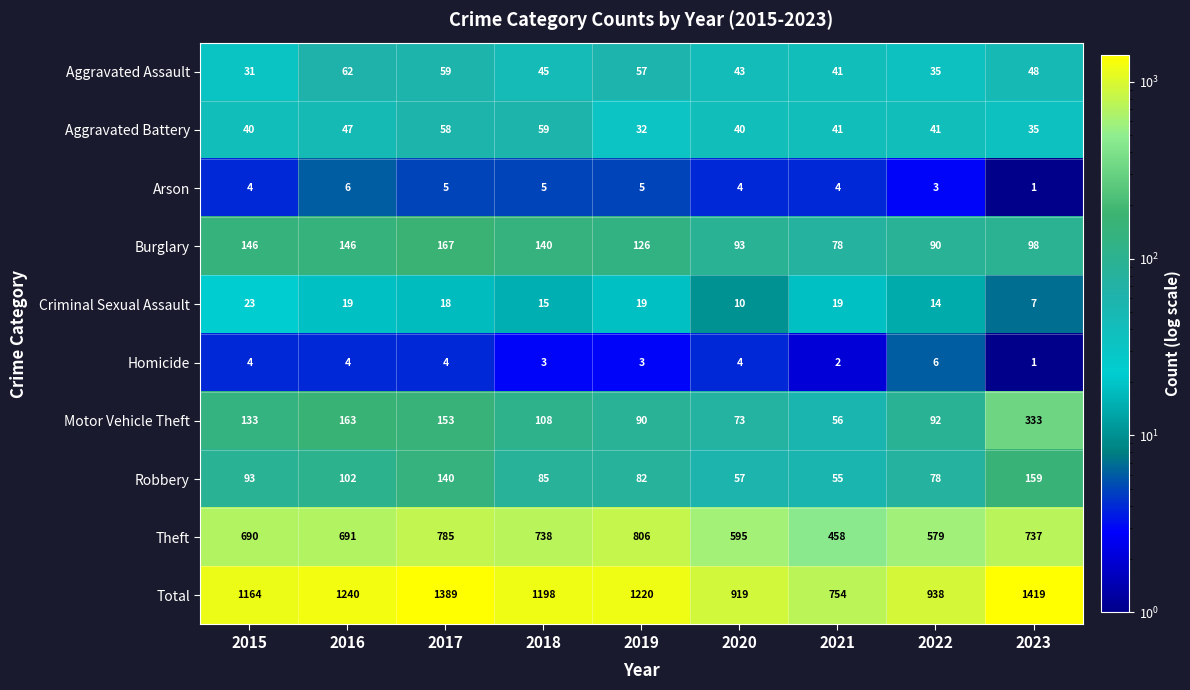

Where is Arson nearest to the value 3?

2022